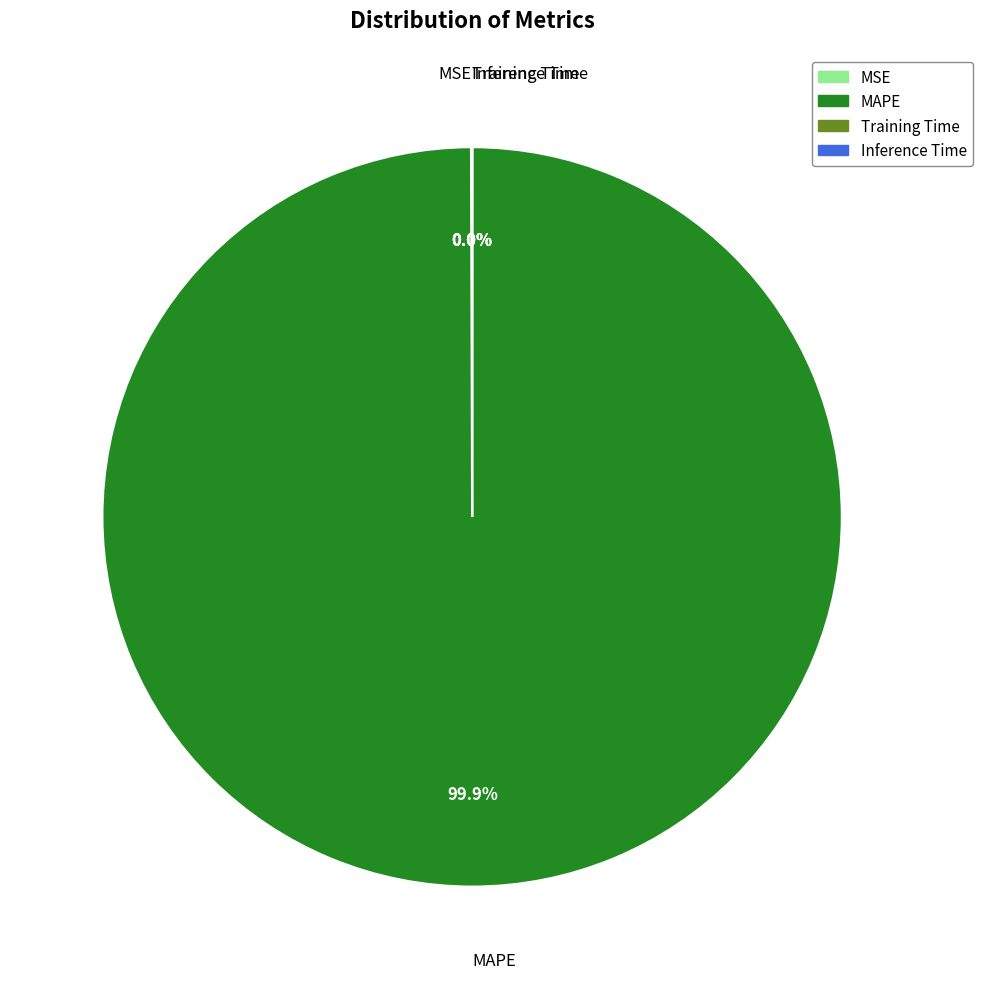

Is there any slice that represents more than half of the pie?

Yes